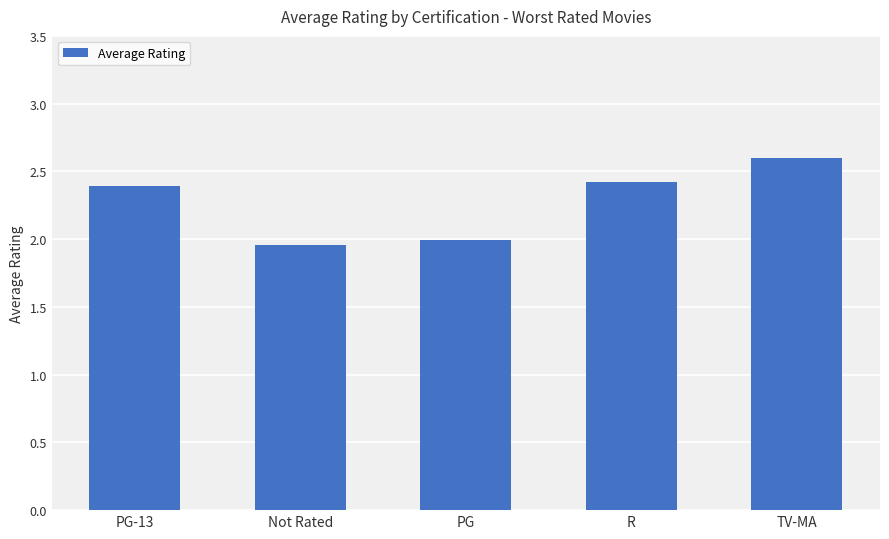

What is the sum of all values?

11.4